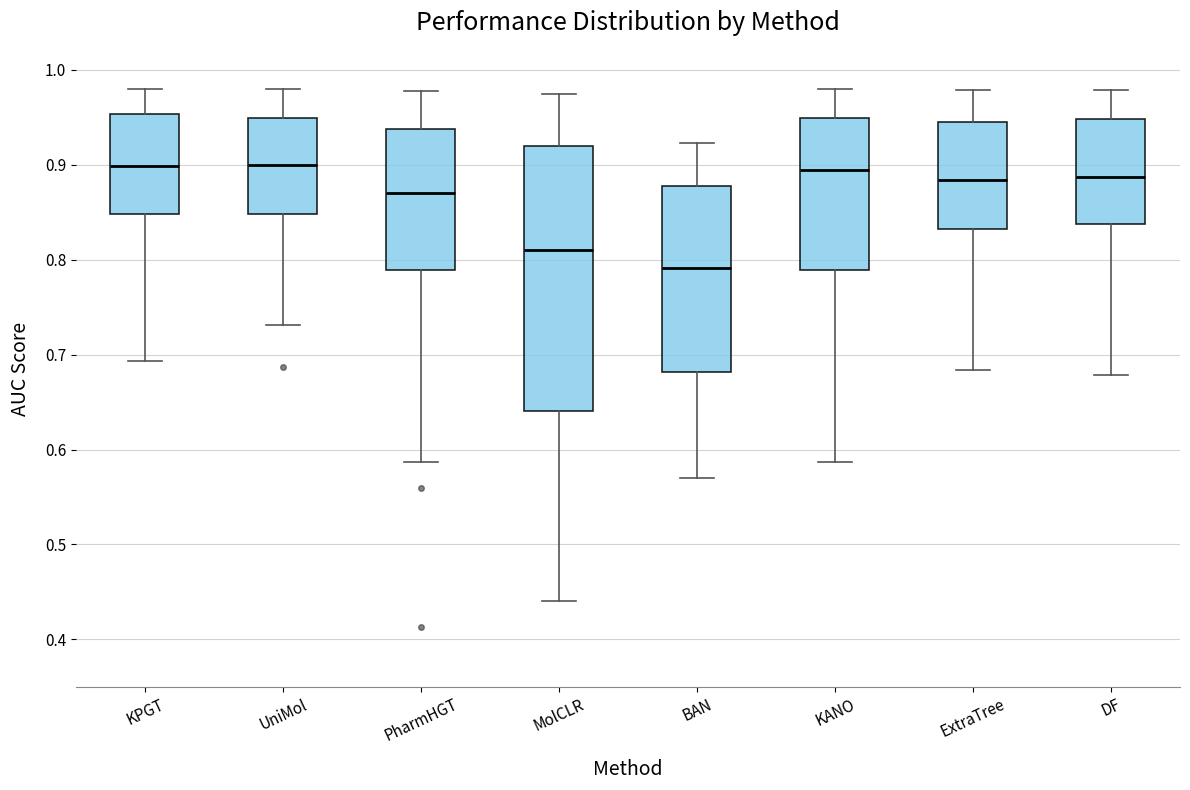

Reading left to right, read every box against the y-axis: the position of its median line, the range the box covers, and the ends of its whiskers. The values are not printed on the chart, so give them approximately, as read against the axis.

KPGT: median 0.90, box 0.85 to 0.95, whiskers 0.69 to 0.98
UniMol: median 0.90, box 0.85 to 0.95, whiskers 0.73 to 0.98
PharmHGT: median 0.87, box 0.79 to 0.94, whiskers 0.59 to 0.98
MolCLR: median 0.81, box 0.64 to 0.92, whiskers 0.44 to 0.97
BAN: median 0.79, box 0.68 to 0.88, whiskers 0.57 to 0.92
KANO: median 0.89, box 0.79 to 0.95, whiskers 0.59 to 0.98
ExtraTree: median 0.88, box 0.83 to 0.95, whiskers 0.68 to 0.98
DF: median 0.89, box 0.84 to 0.95, whiskers 0.68 to 0.98